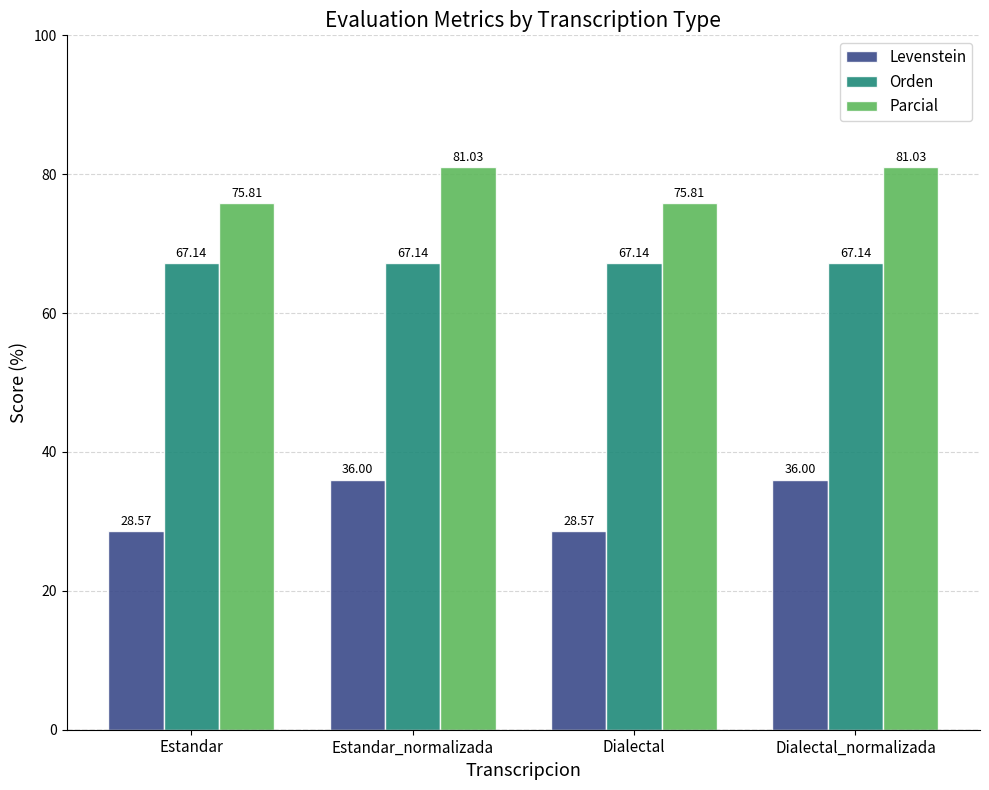

True or false: Orden has a value of 67.1 at Estandar_normalizada.

True